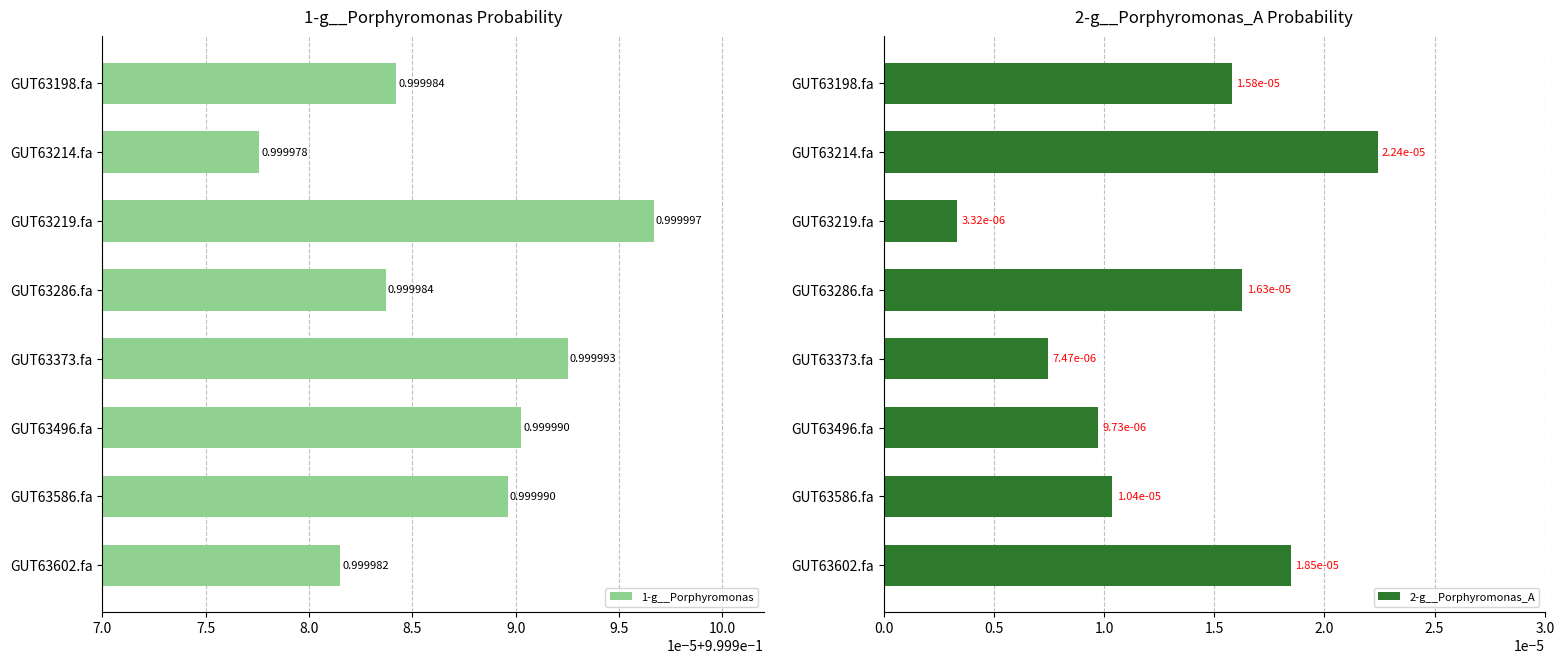

What are all the series names shown in the legend?

1-g__Porphyromonas, 2-g__Porphyromonas_A